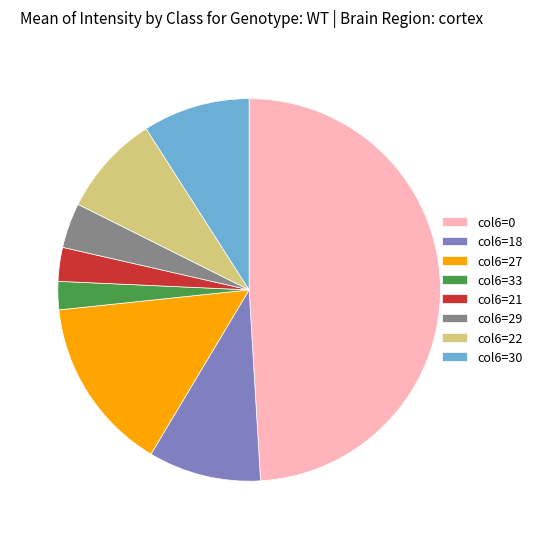

Which slice is the largest?

col6=0